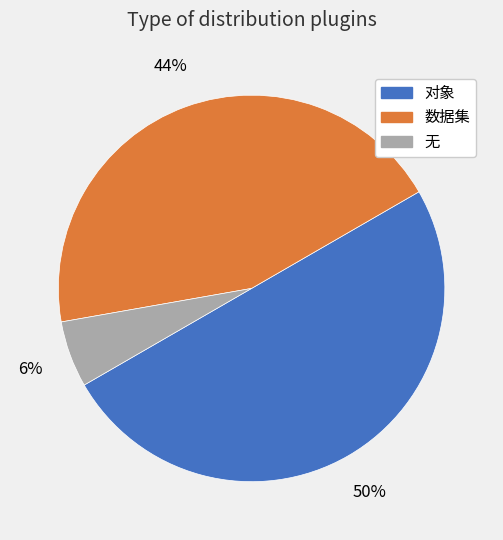

Which has a higher value, 数据集 or 对象?

对象